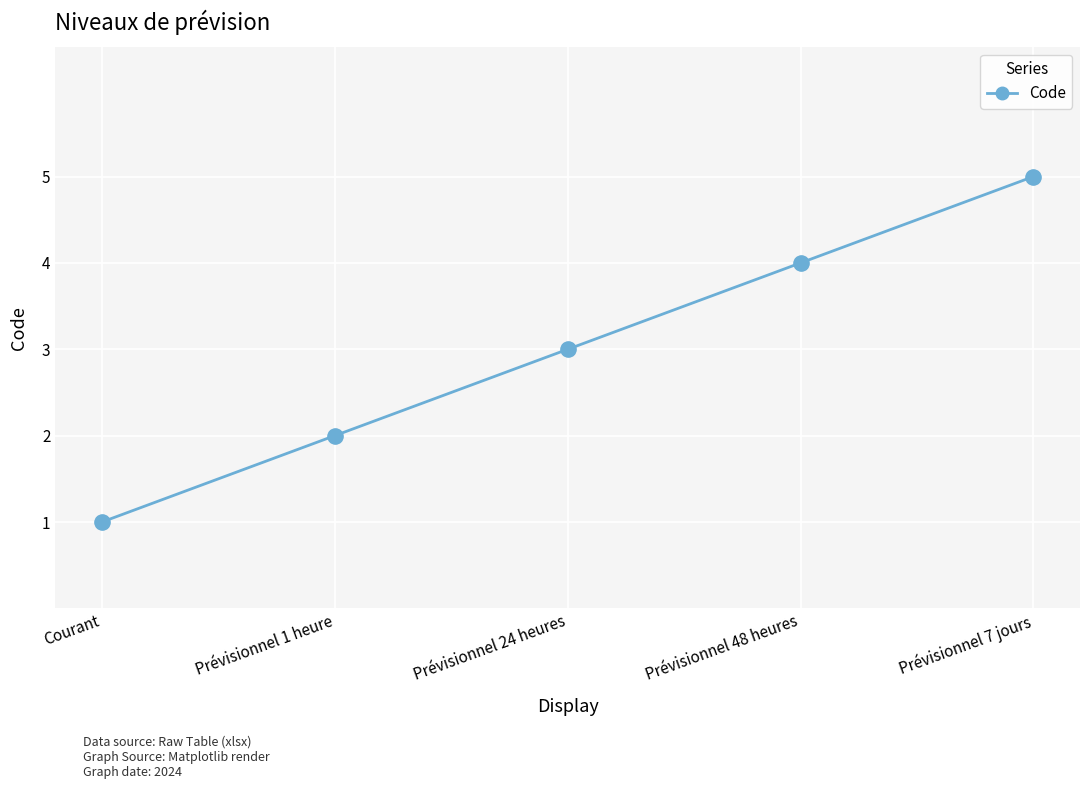

What is the change in value from Prévisionnel 1 heure to Prévisionnel 48 heures?

+2